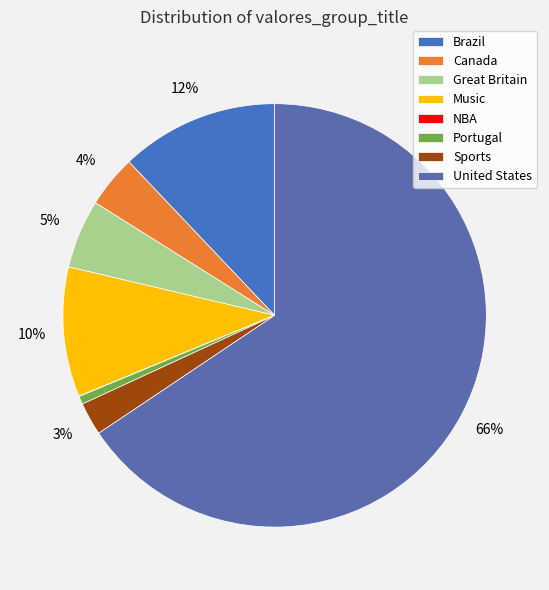

Which category has the biggest portion of the pie?

United States